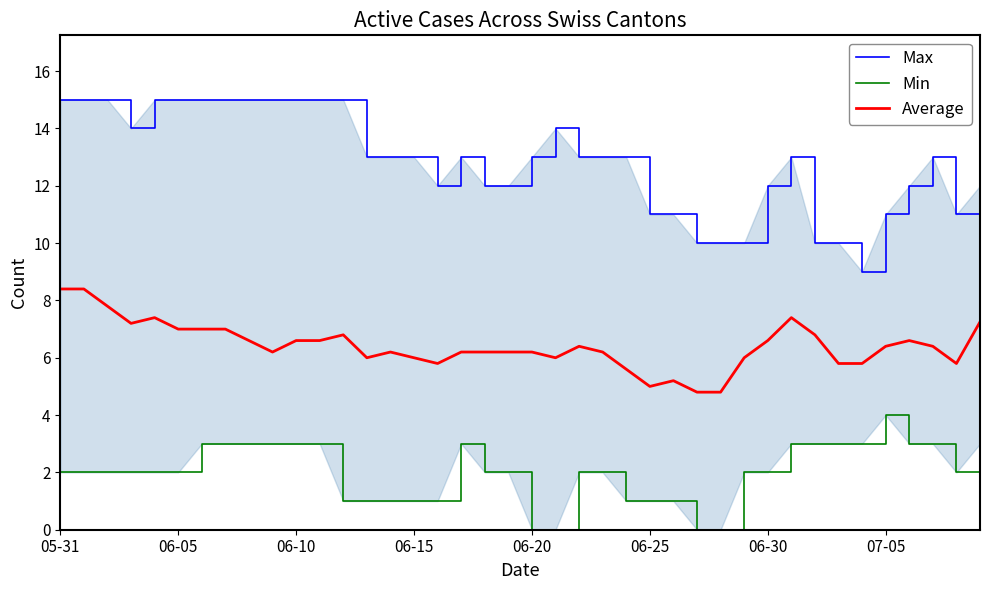

What is the highest value of the Average series?

8.4